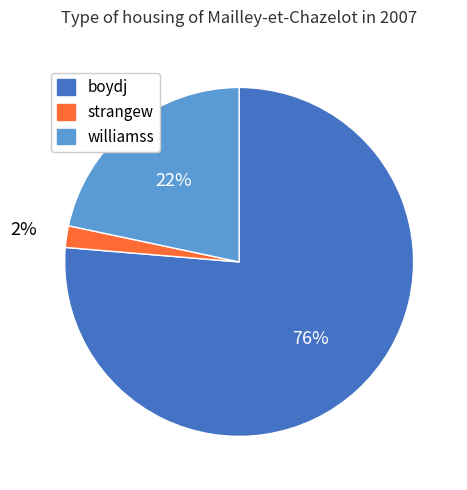

Which category has the biggest portion of the pie?

boydj